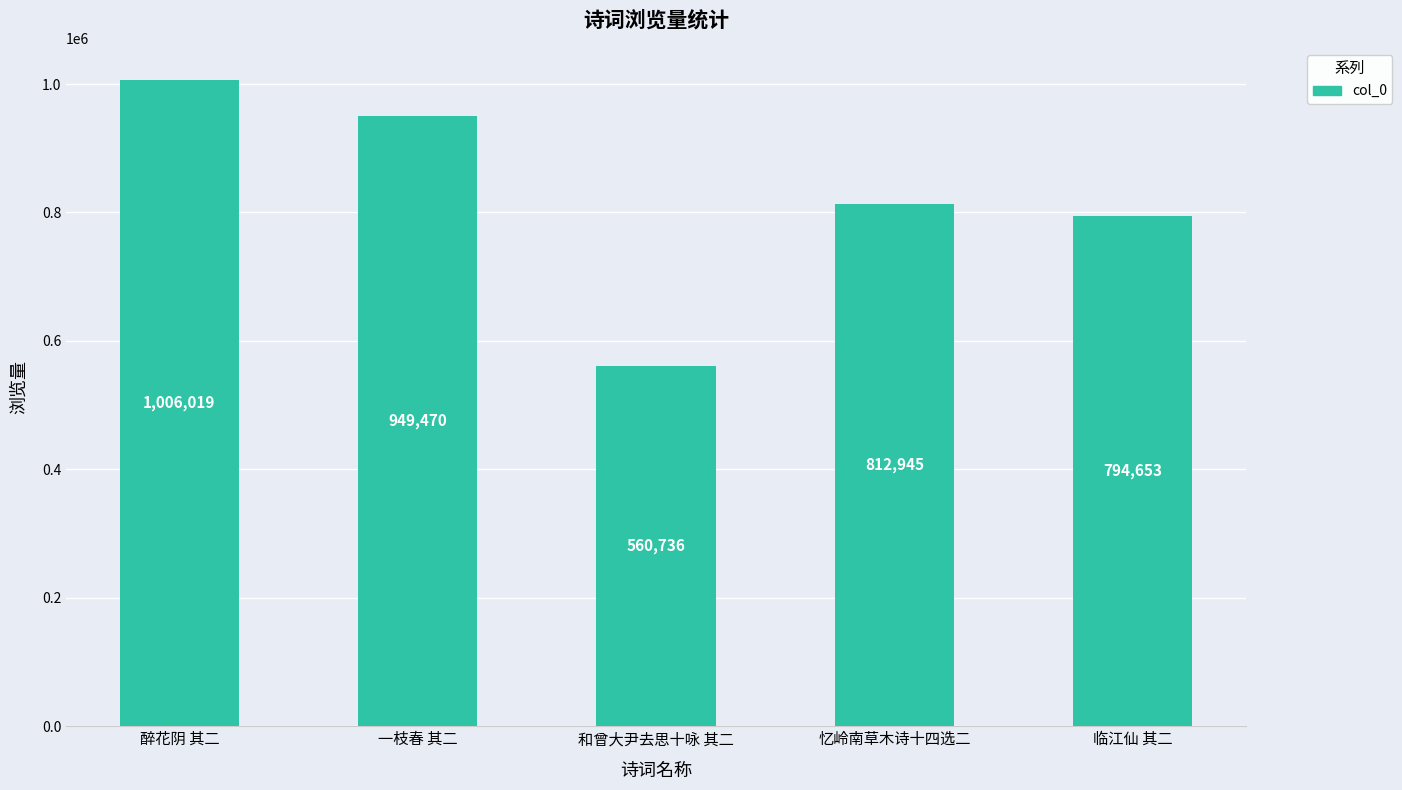

What is the ratio of the value at 临江仙 其二 to the value at 忆岭南草木诗十四选二?

1.0